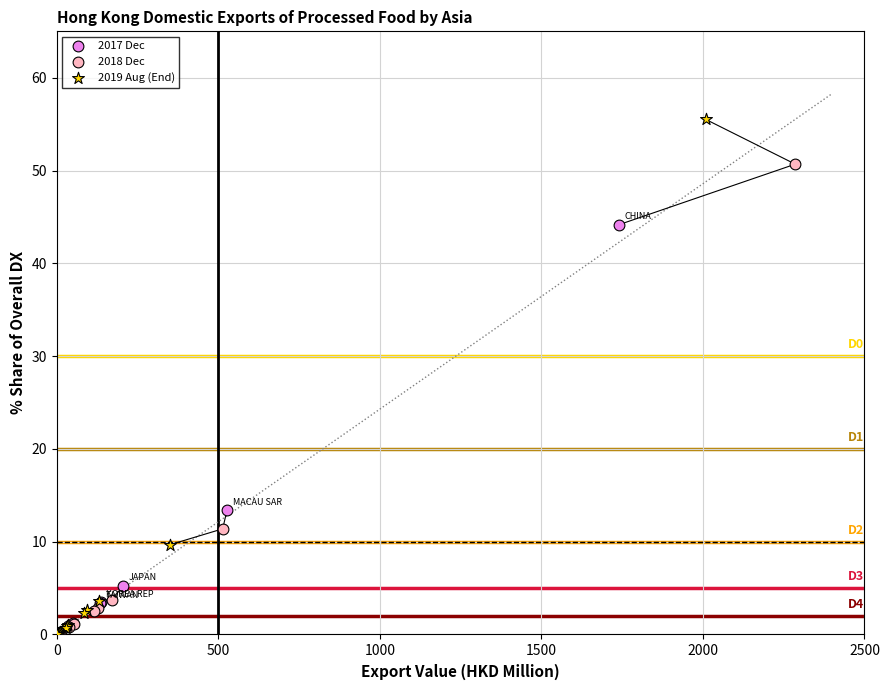

Which series has the widest spread of Y values?

2019 Aug (End)